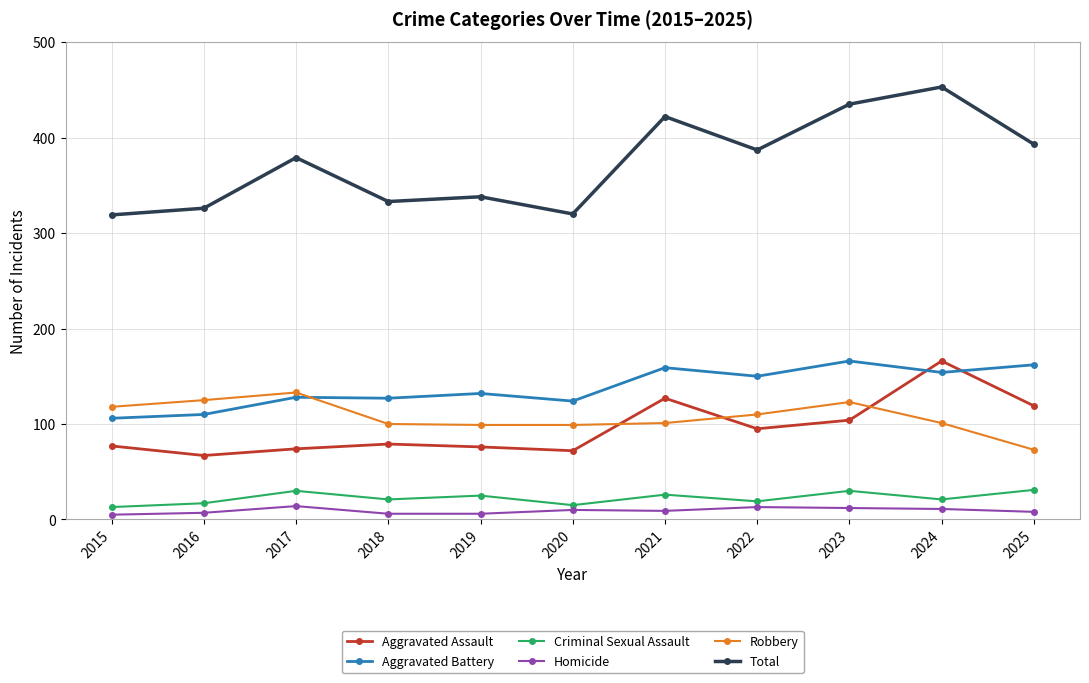

What is the maximum value for Aggravated Battery?

166